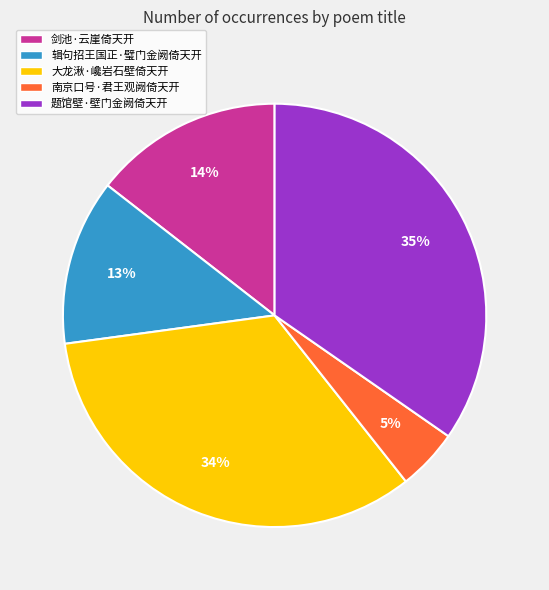

Do 大龙湫·巉岩石壁倚天开 and 题馆壁·壁门金阙倚天开 together represent more than half of the pie?

Yes